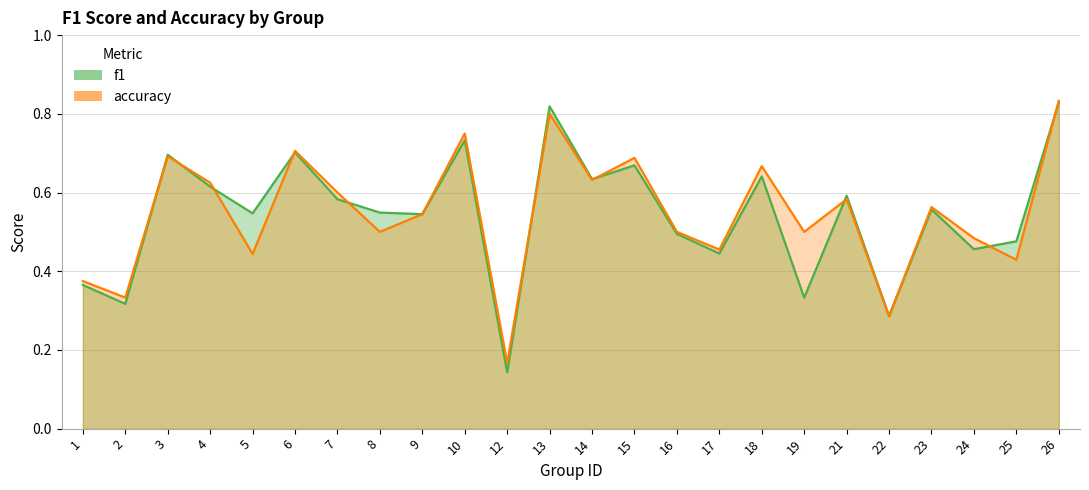

Reading left to right, transcribe all the data shown in this chart.

f1: 0.4	0.3	0.7	0.6	0.5	0.7	0.6	0.5	0.5	0.7	0.1	0.8	0.6	0.7	0.5	0.4	0.6	0.3	0.6	0.3	0.6	0.5	0.5	0.8
accuracy: 0.4	0.3	0.7	0.6	0.4	0.7	0.6	0.5	0.5	0.8	0.2	0.8	0.6	0.7	0.5	0.5	0.7	0.5	0.6	0.3	0.6	0.5	0.4	0.8